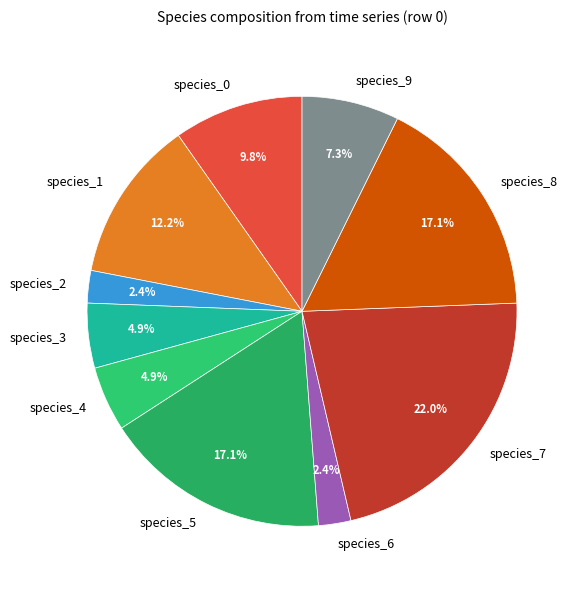

To the nearest percent, what is the difference between the largest and smallest slice percentages?

20%